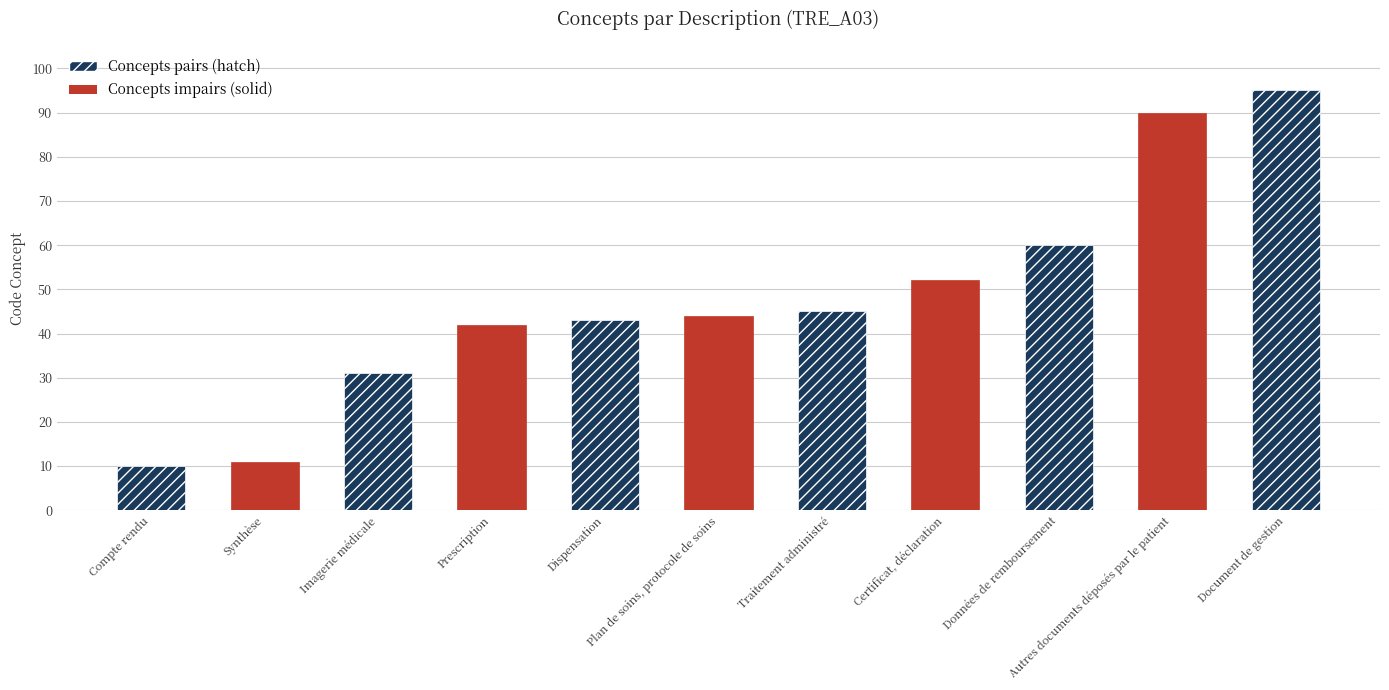

Reading left to right, extract all data points from this chart.

Compte rendu=10	Synthèse=11	Imagerie médicale=31	Prescription=42	Dispensation=43	Plan de soins, protocole de soins=44	Traitement administré=45	Certificat, déclaration=52	Données de remboursement=60	Autres documents déposés par le patient=90	Document de gestion=95